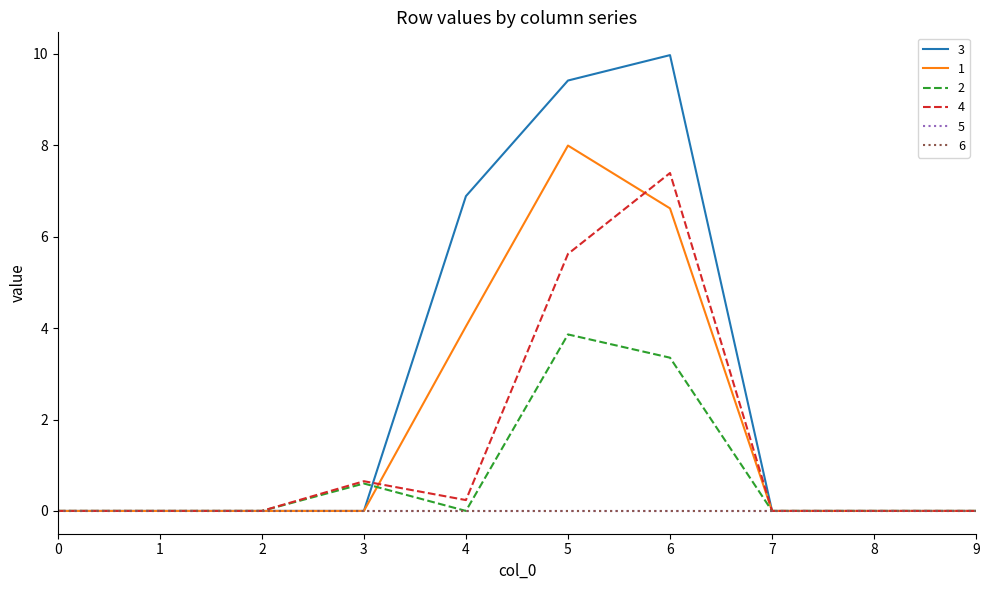

Which series has the largest total across all categories?

3